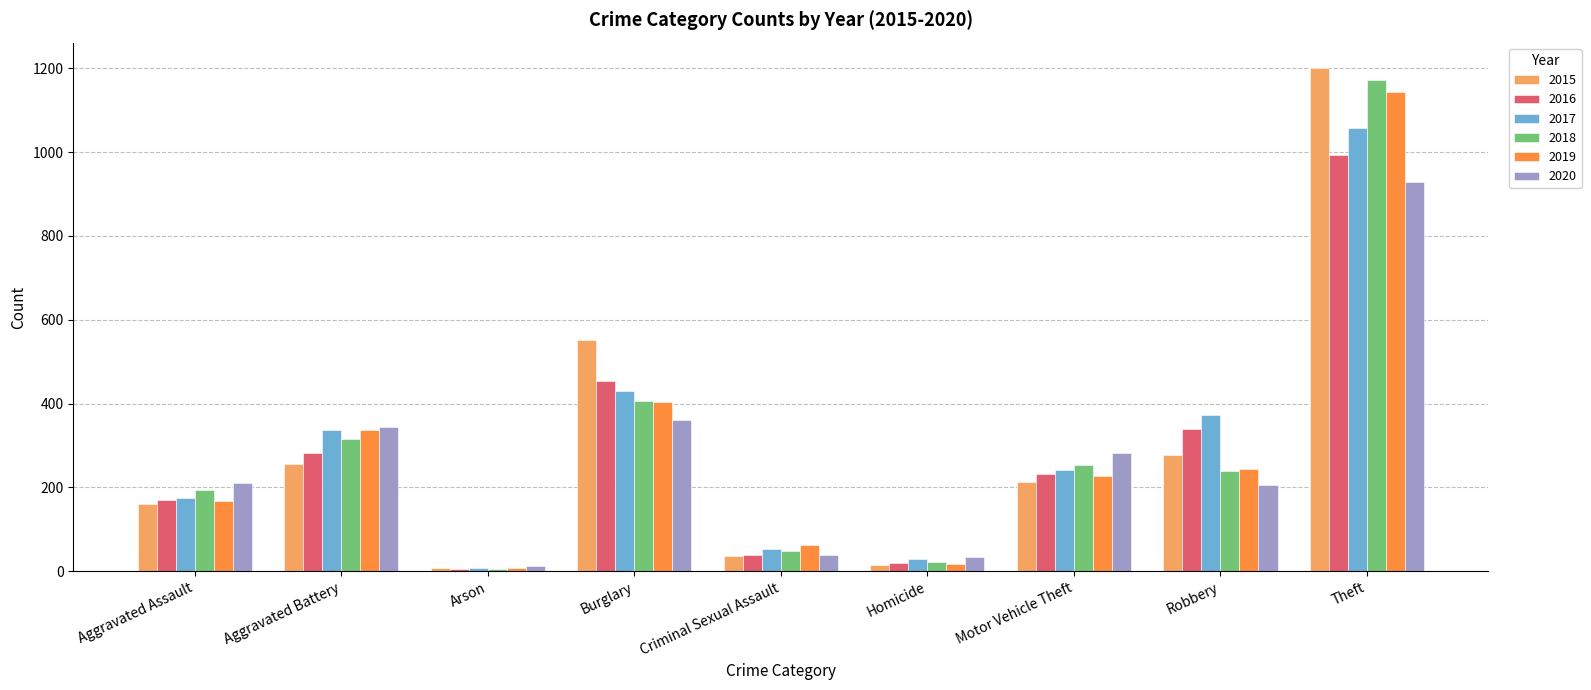

List the series in order of their peak value, lowest first.

2020, 2016, 2017, 2019, 2018, 2015